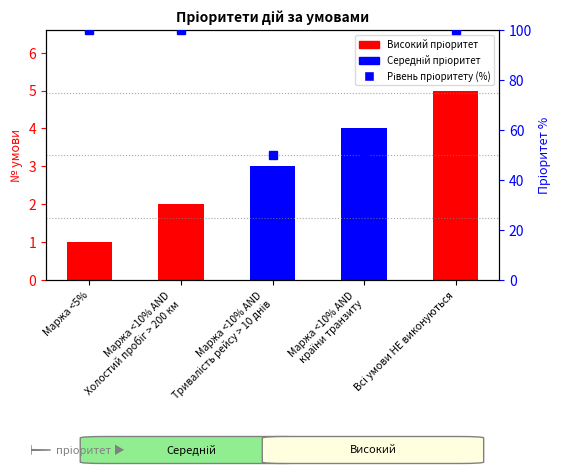

What is the sum of all Кількість values?

15